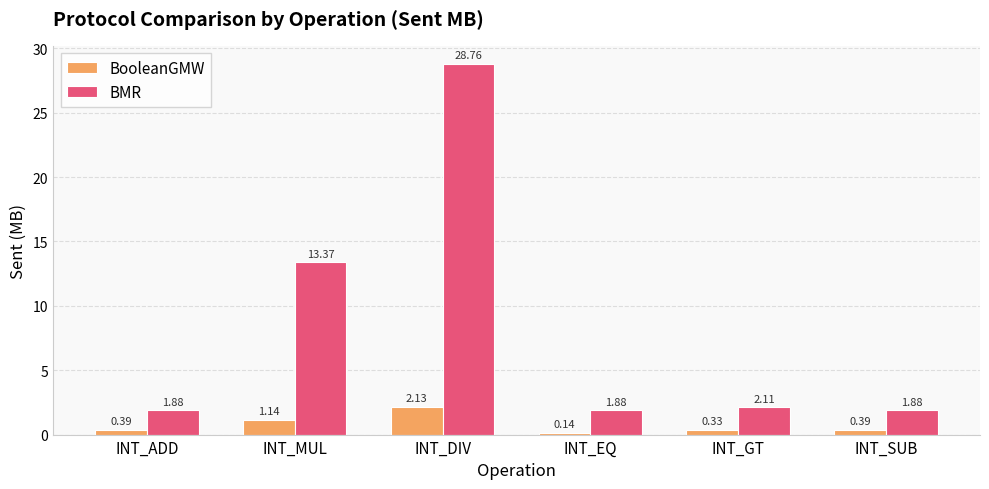

Count the number of data series in this chart.

2